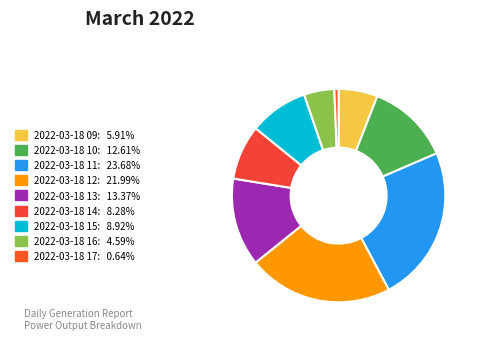

Is the sum of 2022-03-18 12 and 2022-03-18 13 greater than half?

No